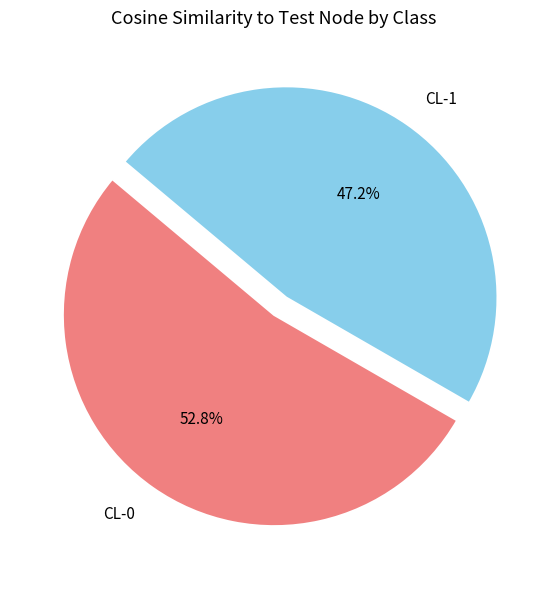

Rank the categories by value from lowest to highest.

CL-1, CL-0